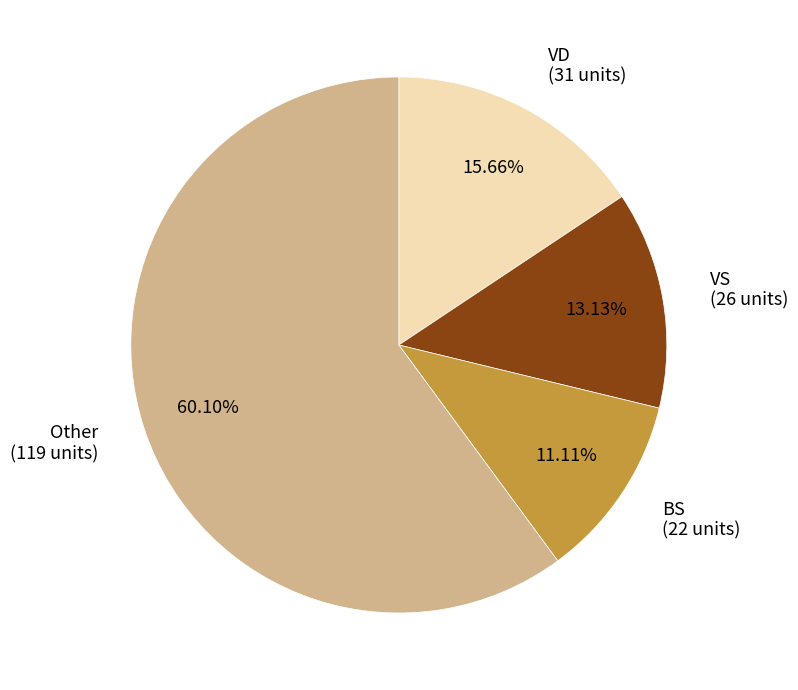

To the nearest percent, what is the difference between the largest and smallest slice percentages?

49%